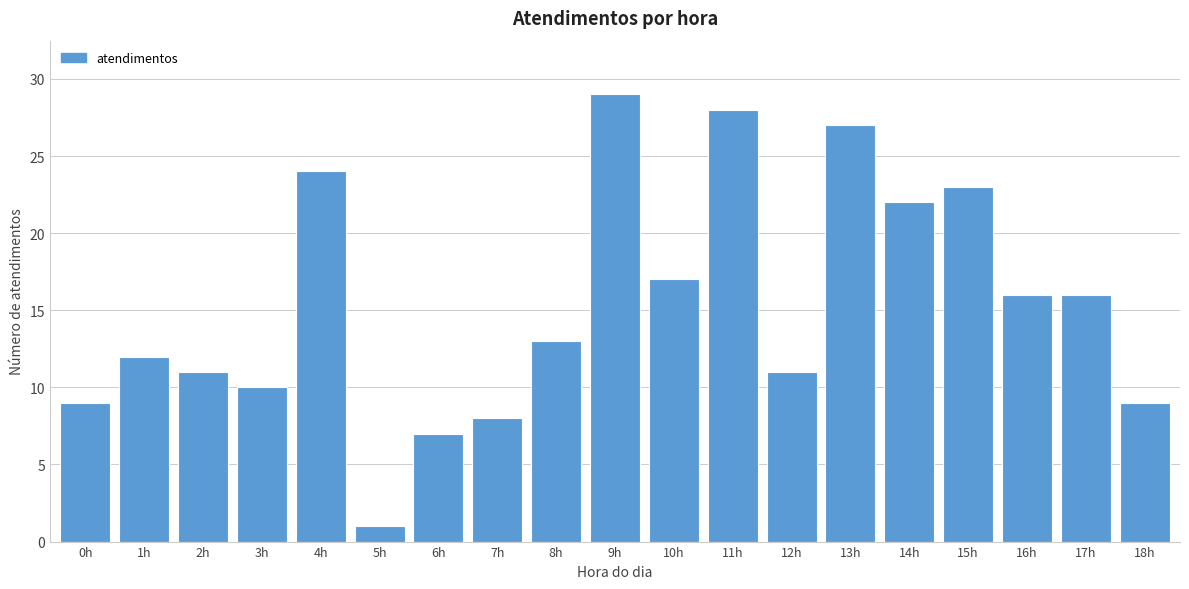

Reading left to right, transcribe all the data shown in this chart.

0h=9	1h=12	2h=11	3h=10	4h=24	5h=1	6h=7	7h=8	8h=13	9h=29	10h=17	11h=28	12h=11	13h=27	14h=22	15h=23	16h=16	17h=16	18h=9